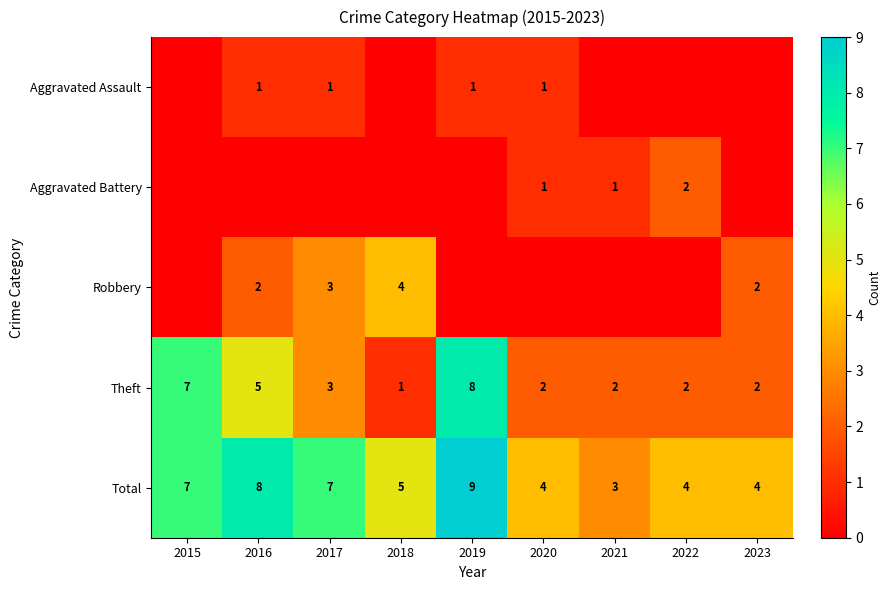

How many series are shown in this chart?

5